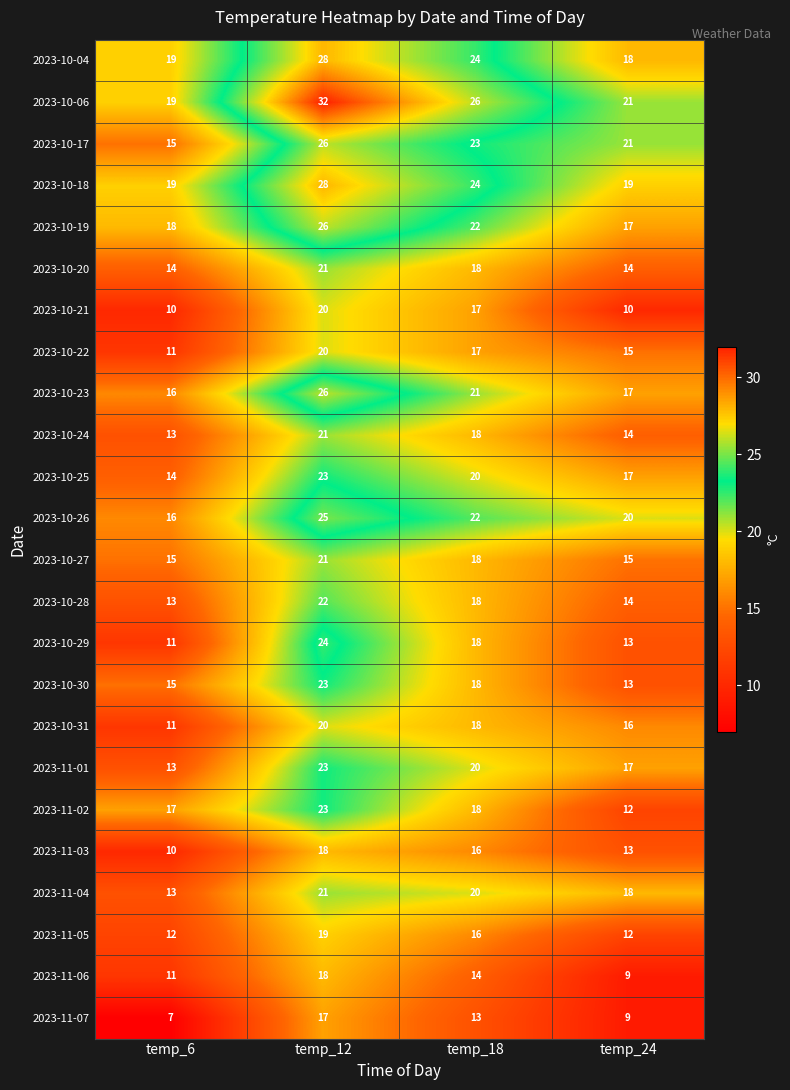

Which category has the lowest value across all series?

temp_6